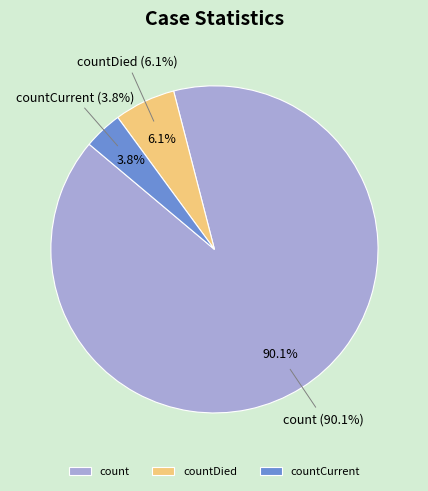

Which slice is the largest?

count